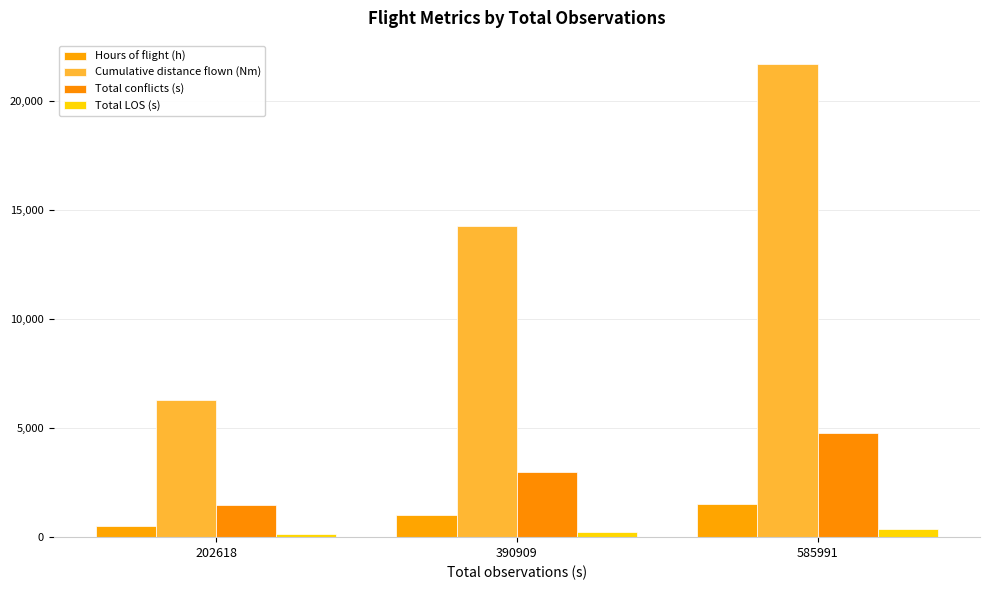

How many data points in Total conflicts (s) are less than 2979?

1